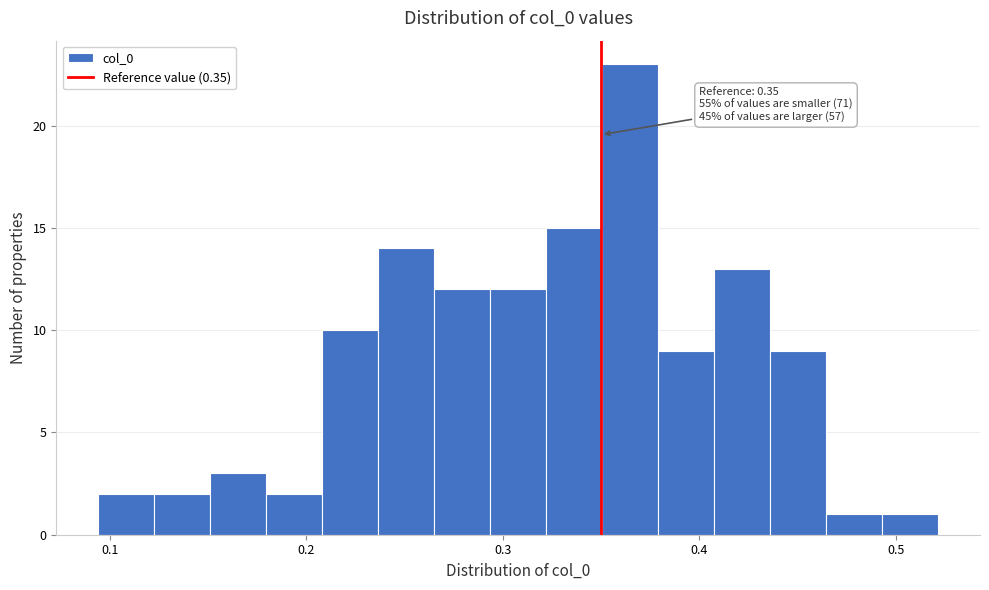

Around what value on the x-axis is the tallest bar? Give the approximate position of its centre, as read against the axis.

0.36